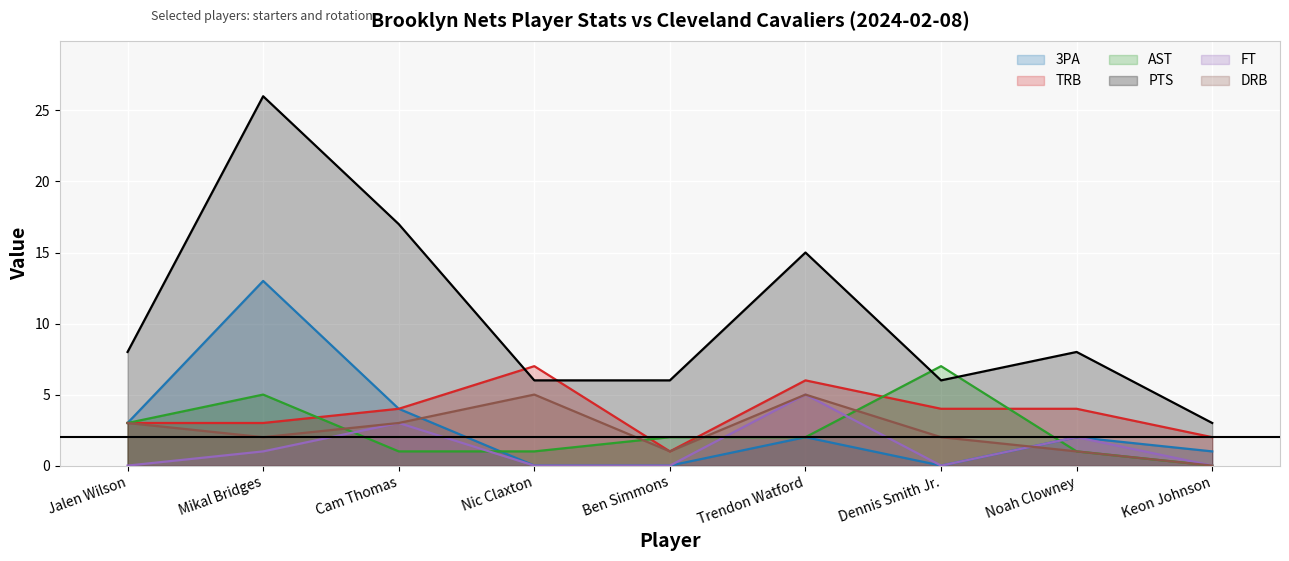

What is the highest value of the 3PA series?

13